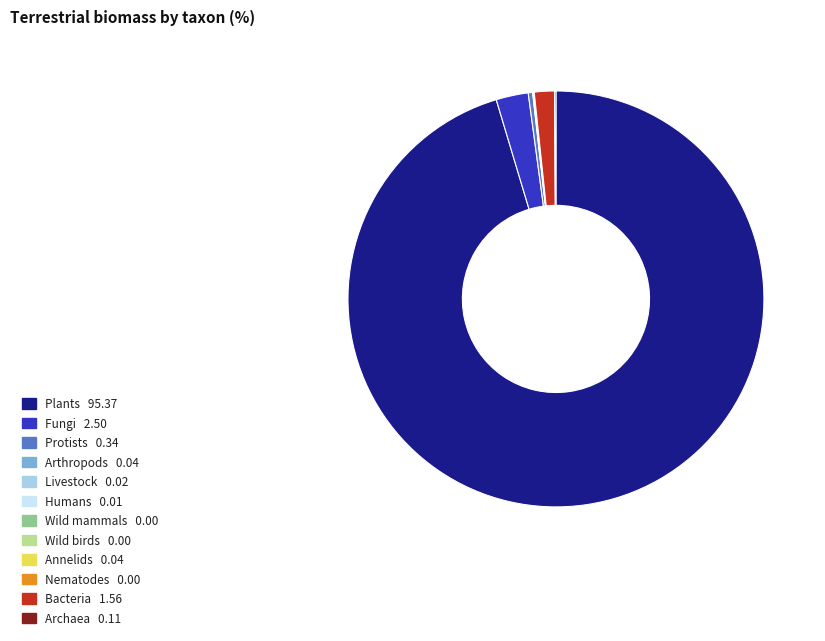

What is the largest slice in the pie chart?

Plants